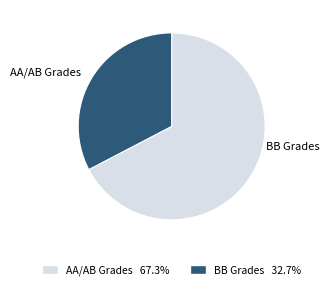

What is the ratio of the value at BB Grades 32.7% to the value at AA/AB Grades 67.3%?

0.5